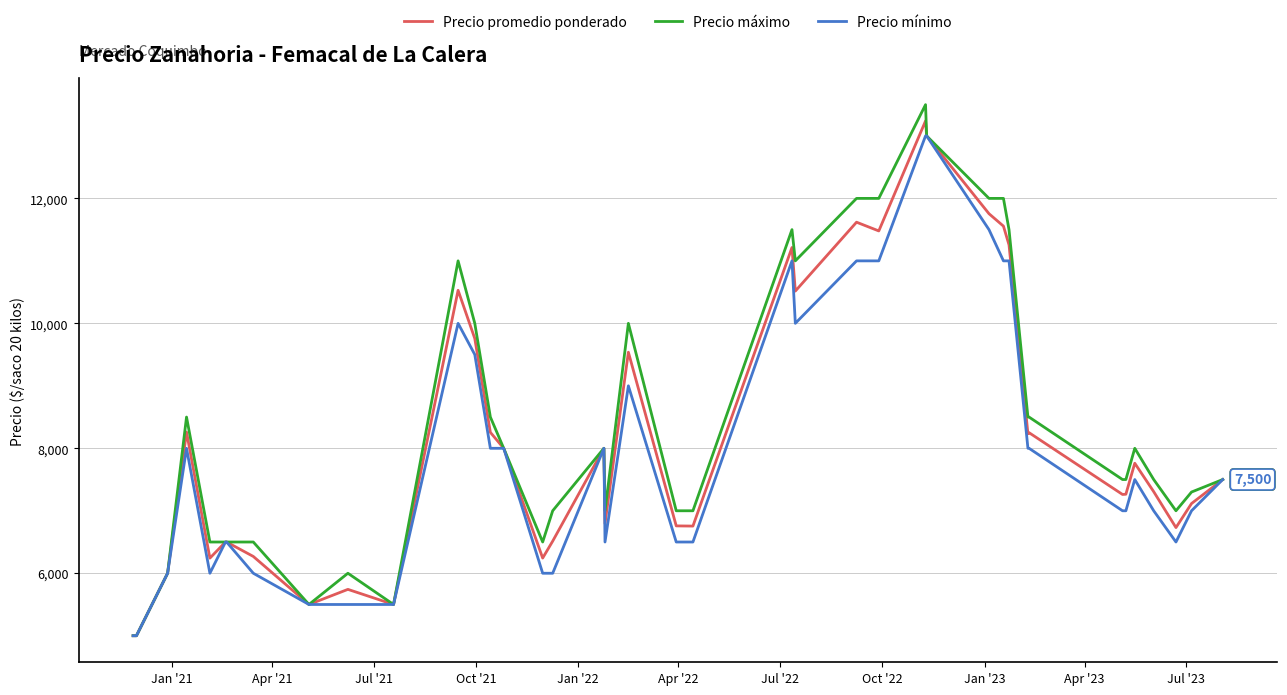

Which series has the largest range (max minus min)?

Precio máximo